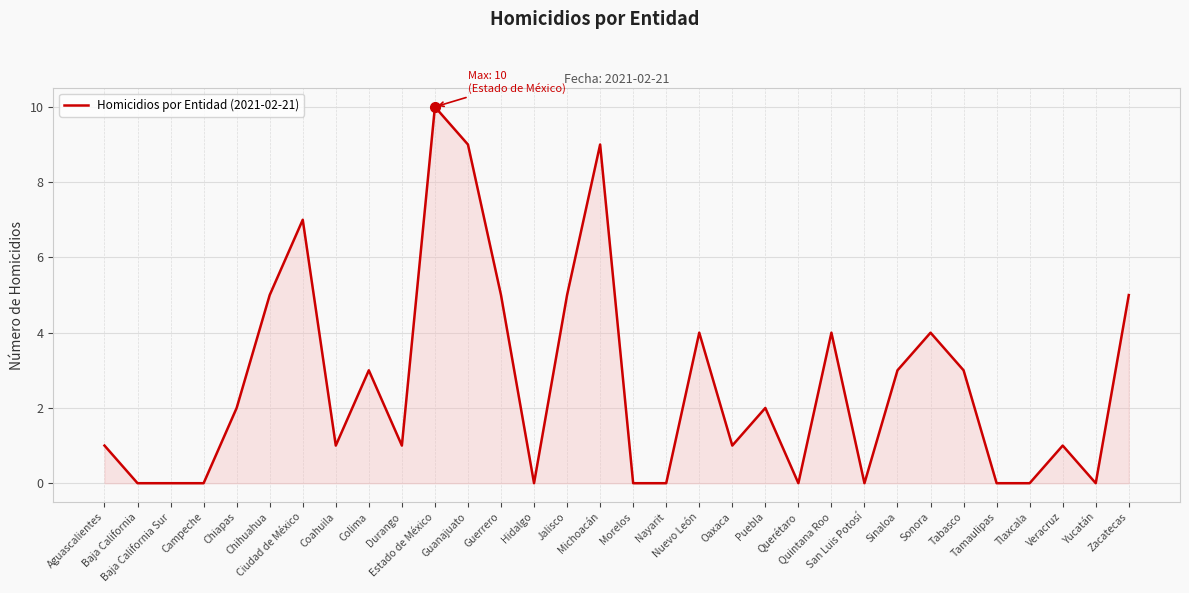

Approximately how many times larger is the value at Aguascalientes compared to Ciudad de México?

0.1